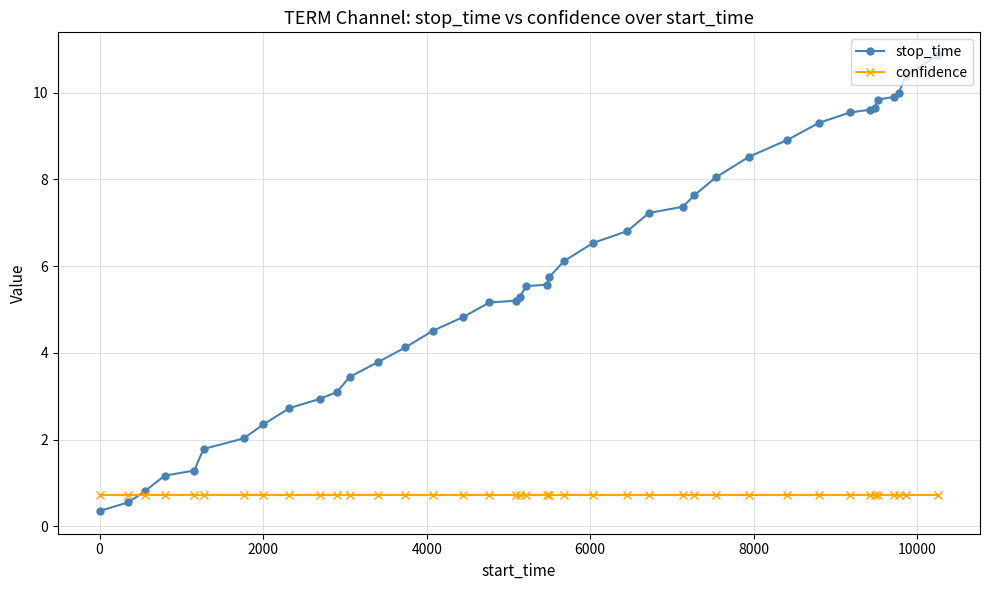

What is the value of the stop_time point at the 32nd from the left?

9.3